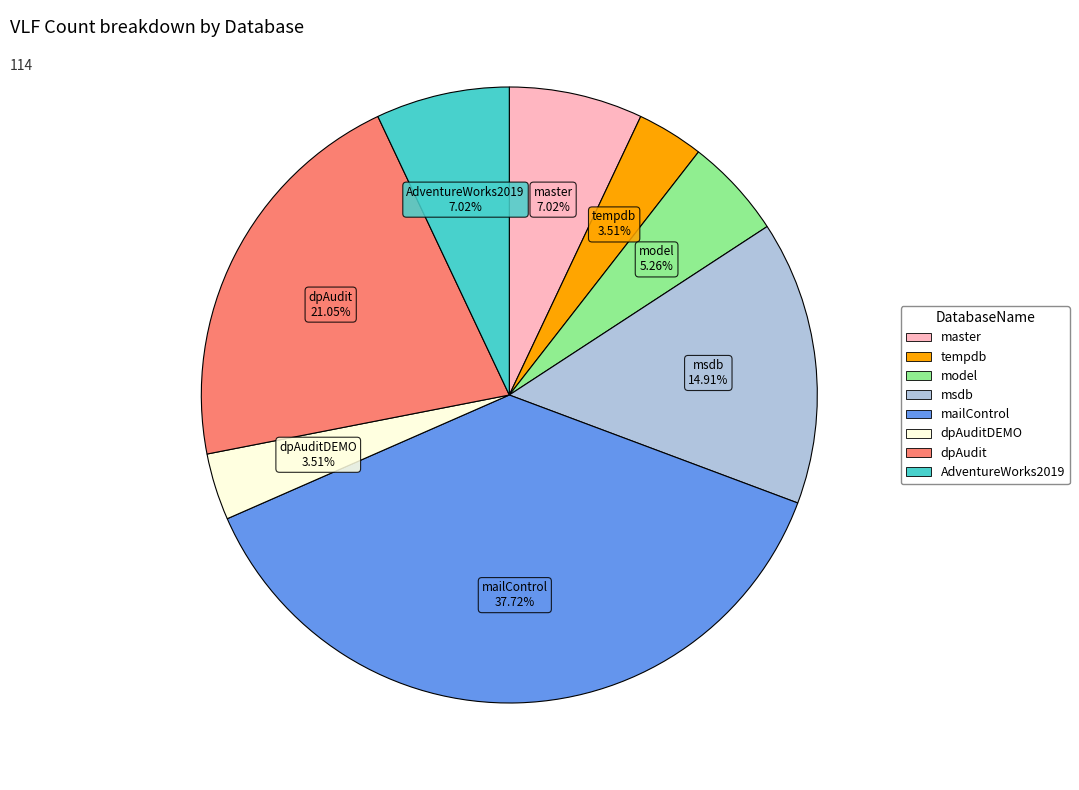

Count the number of slices in the pie.

8